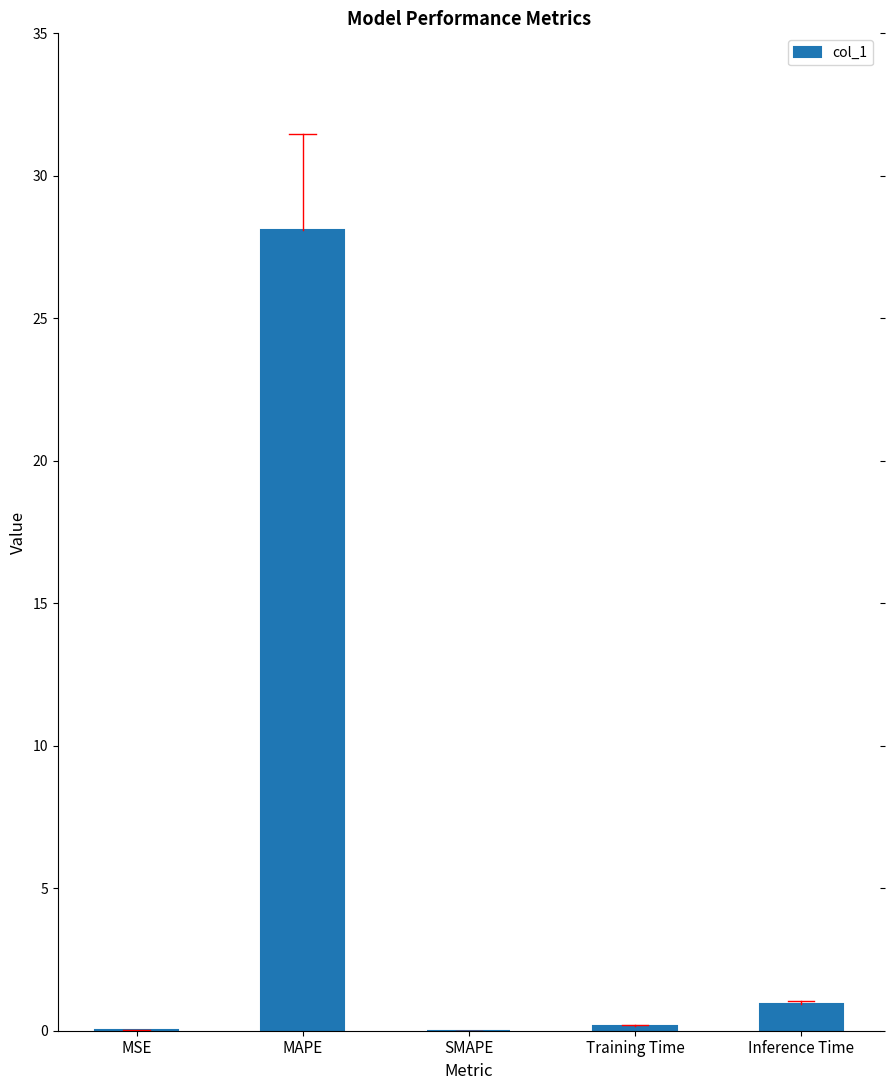

How many categories are shown in the chart?

5